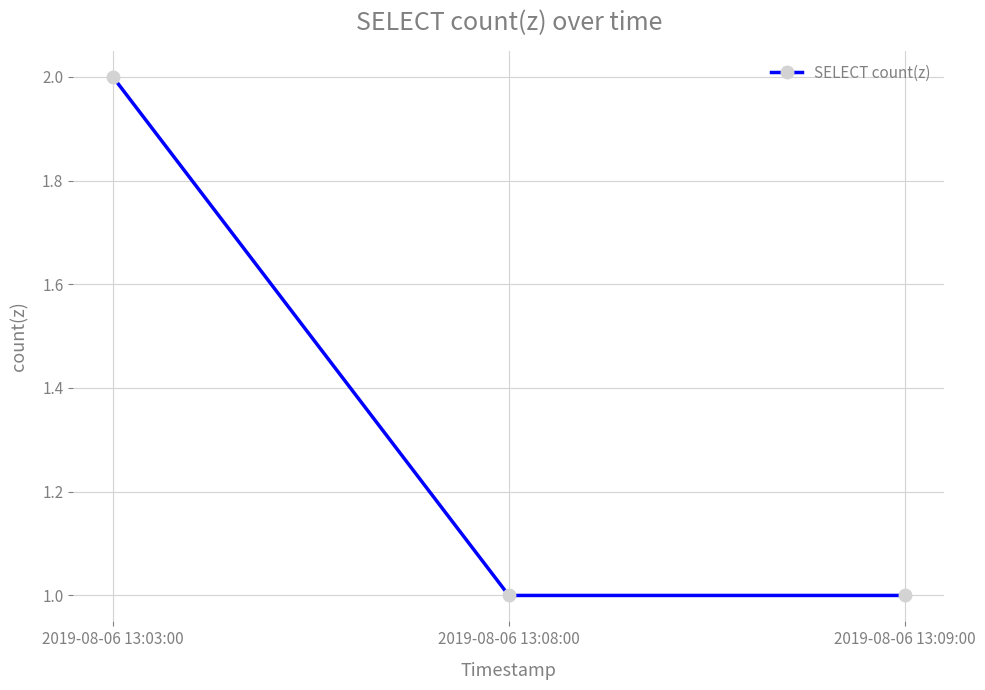

The value at 2019-08-06 13:03:00 is 1. True or false?

False